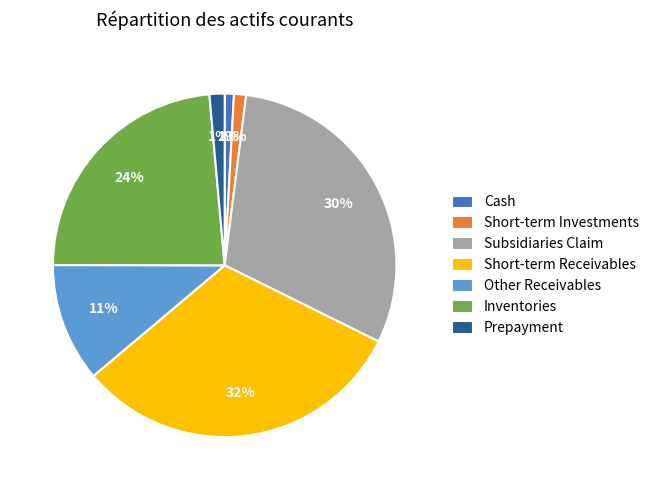

Is it true that Other Receivables is 18% of the pie?

False